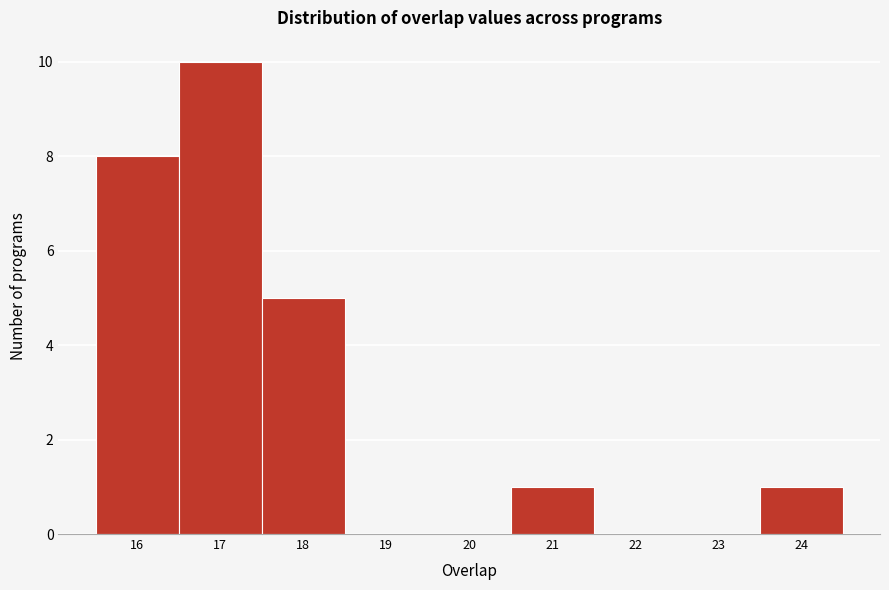

What is the height of the bar covering 20.5 to 21.5 on the x-axis? The values are not printed on the chart, so give them approximately, as read against the axis.

1